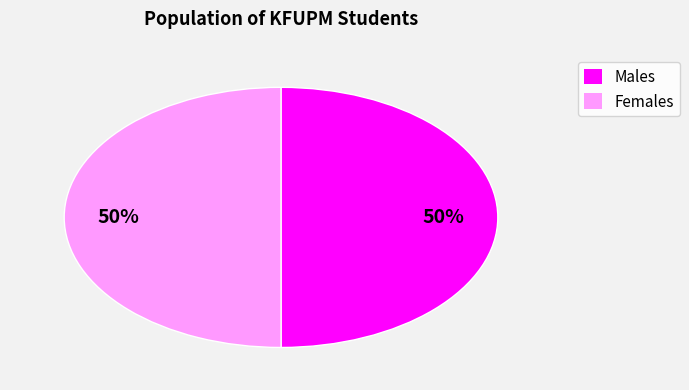

To the nearest percent, what is the average slice percentage?

50%